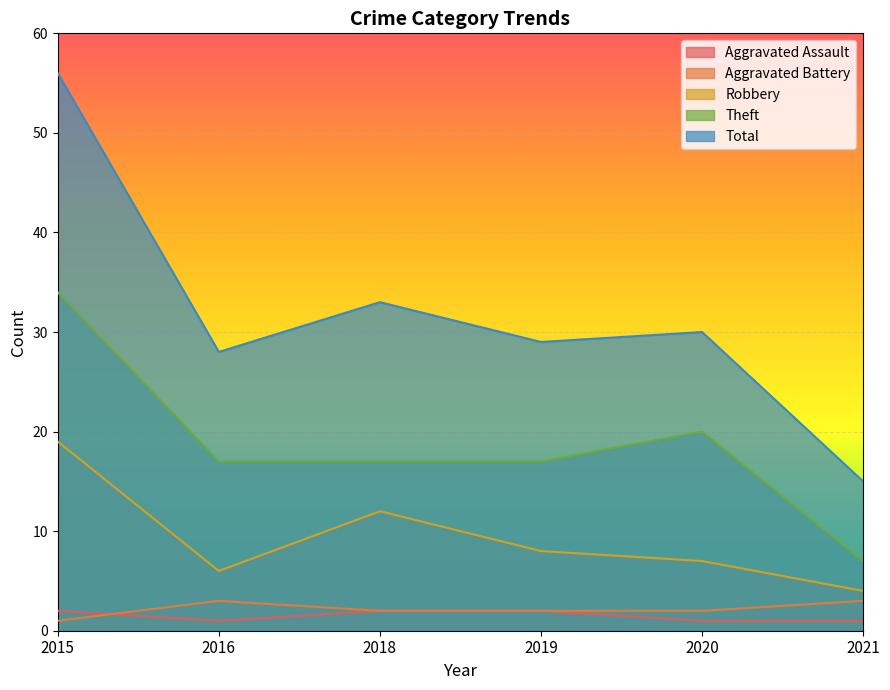

At how many categories does at least one series exceed 36?

1